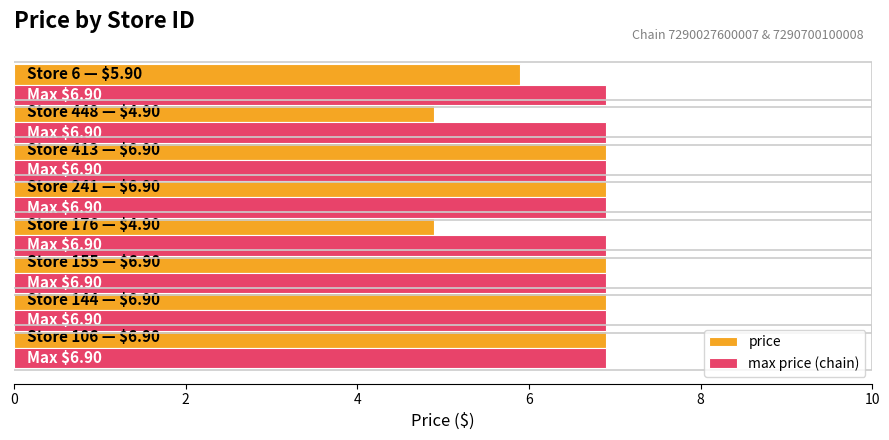

Which series has the largest total across all categories?

max price (chain)